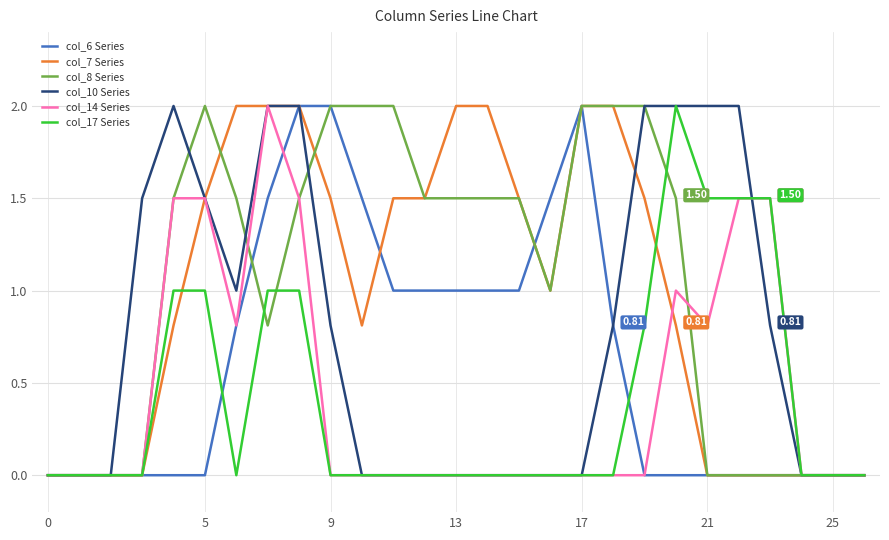

What are all the series names shown in the legend?

col_6 Series, col_7 Series, col_8 Series, col_10 Series, col_14 Series, col_17 Series